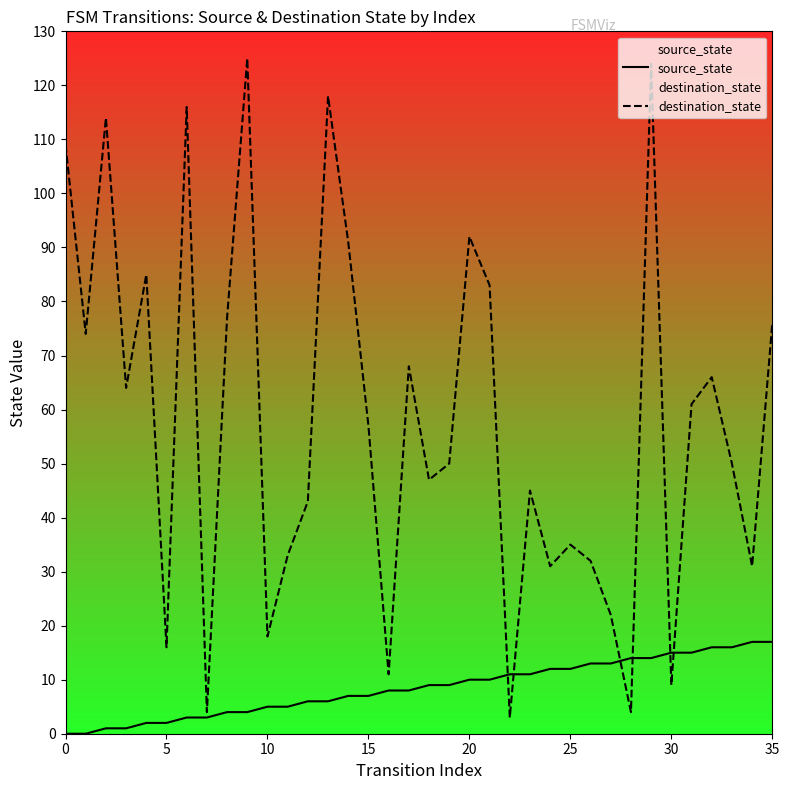

What is the total value across all series at 35?

93